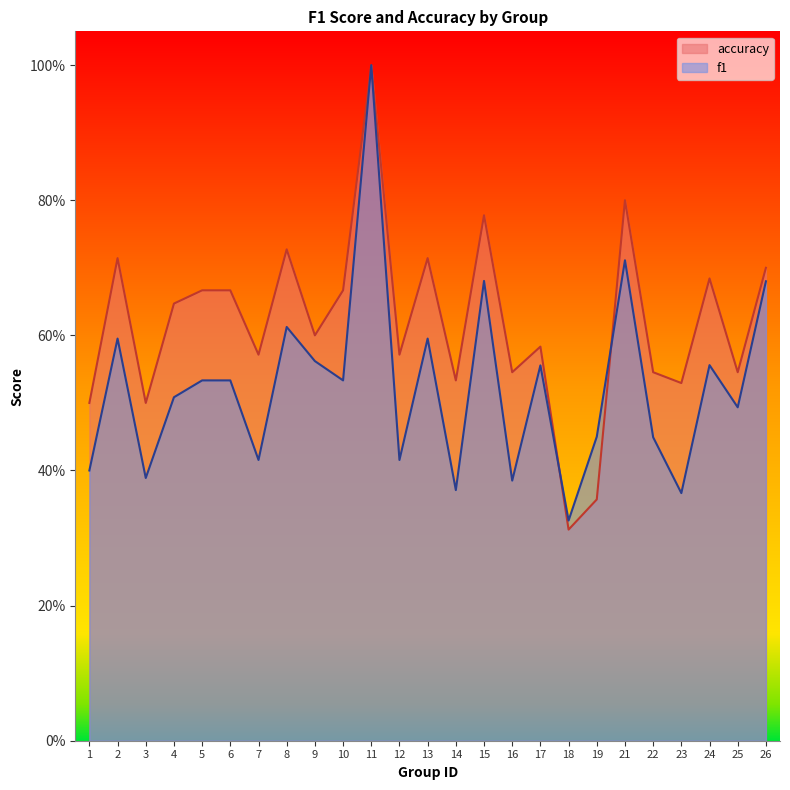

Which series has the largest range (max minus min)?

accuracy